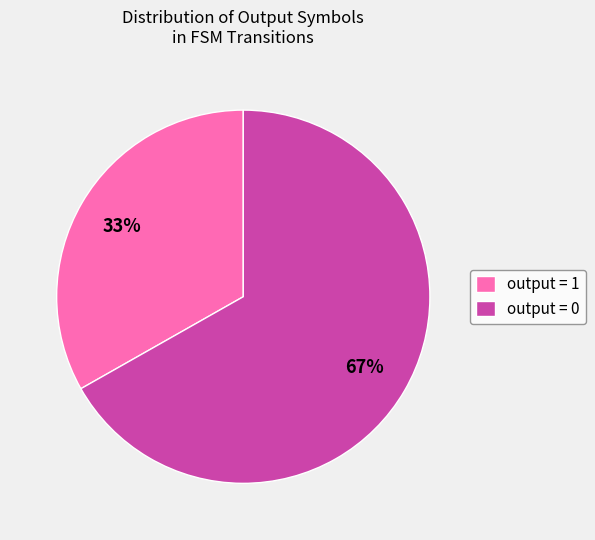

Which category has the biggest portion of the pie?

output = 0